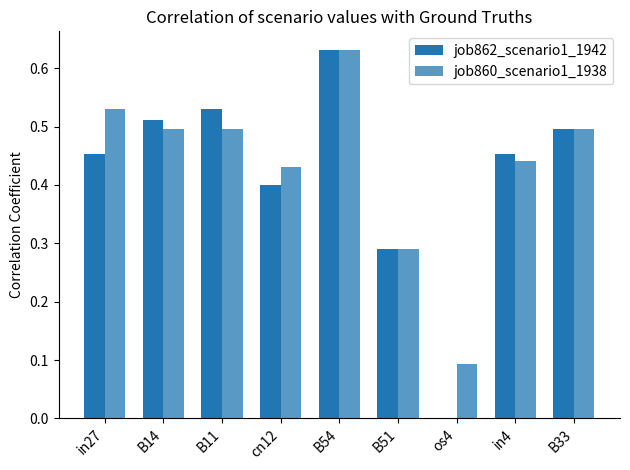

Are the bars horizontal?

No